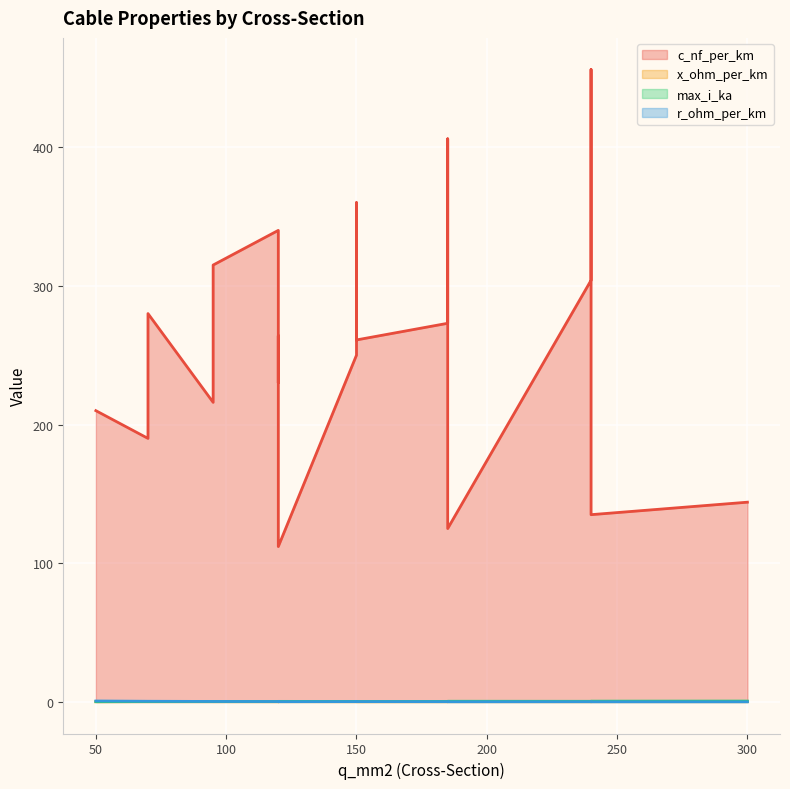

Which series has the largest range (max minus min)?

c_nf_per_km